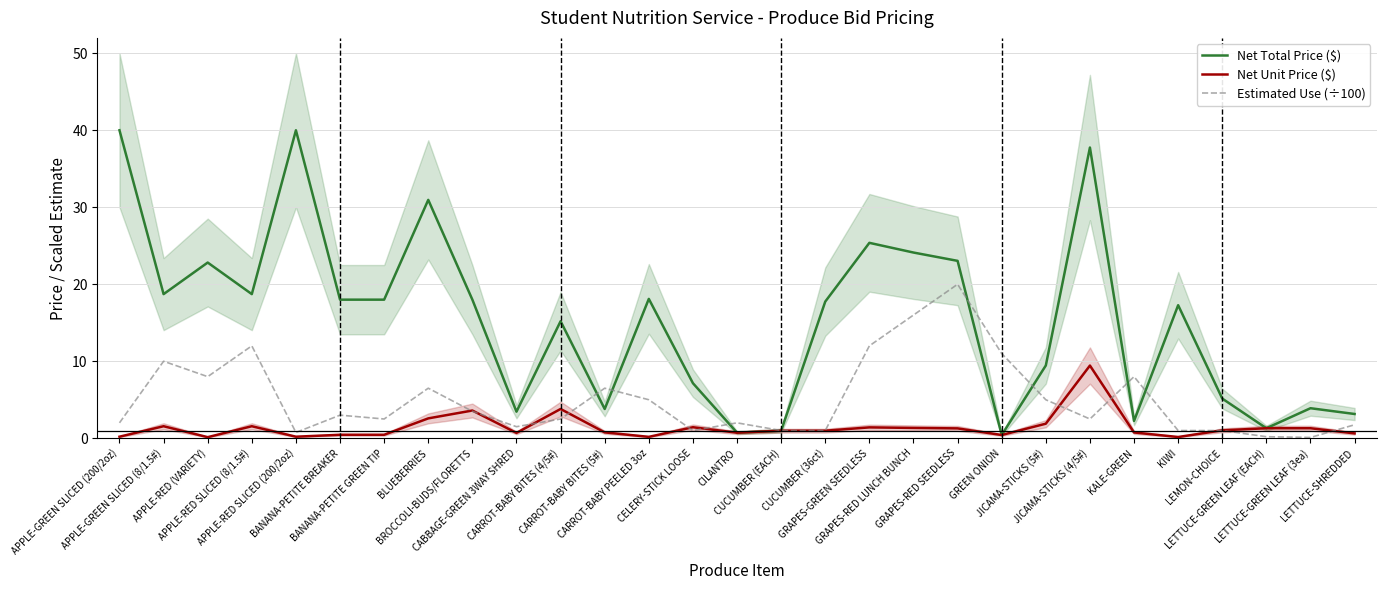

How many categories are shown in the chart?

29